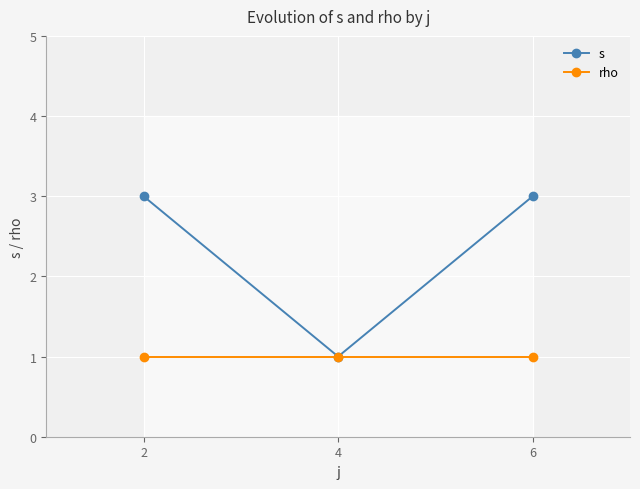

What is the smallest value displayed?

1